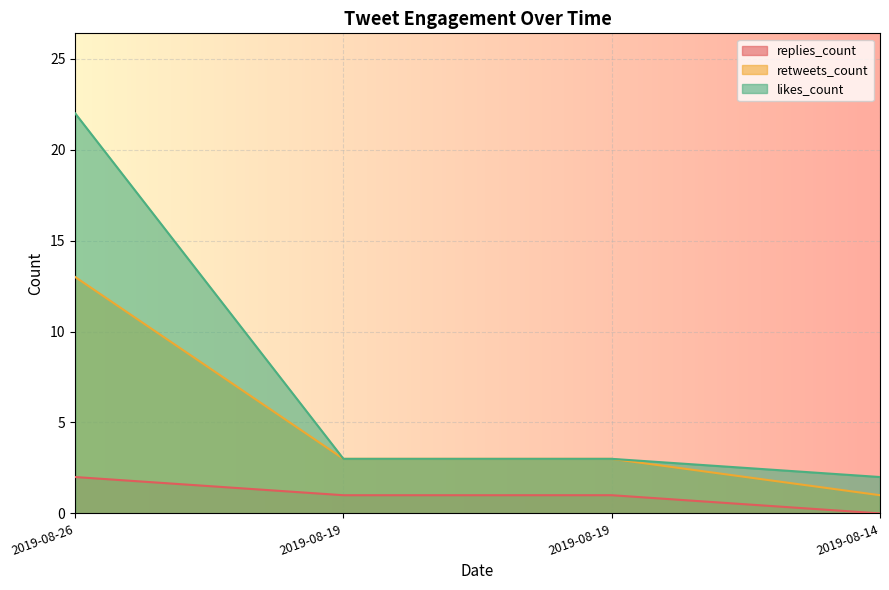

Rank the series at 2019-08-19 from highest to lowest value.

retweets_count, likes_count, replies_count